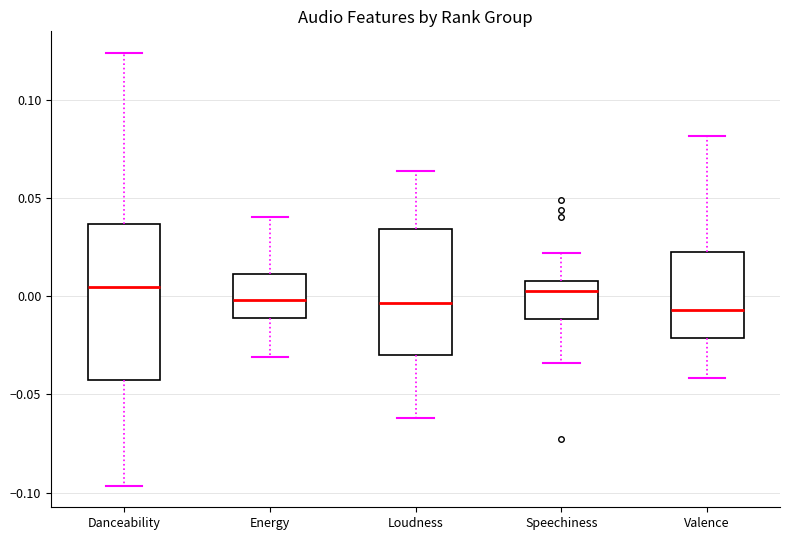

Comparing the boxes themselves (not the whiskers), which one is the tallest?

Danceability